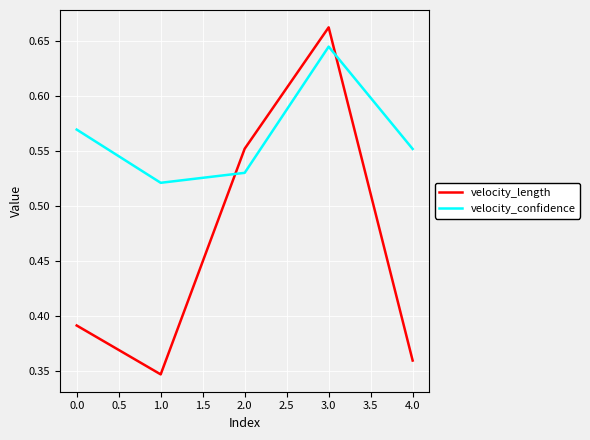

What position from the right is 3.0?

2